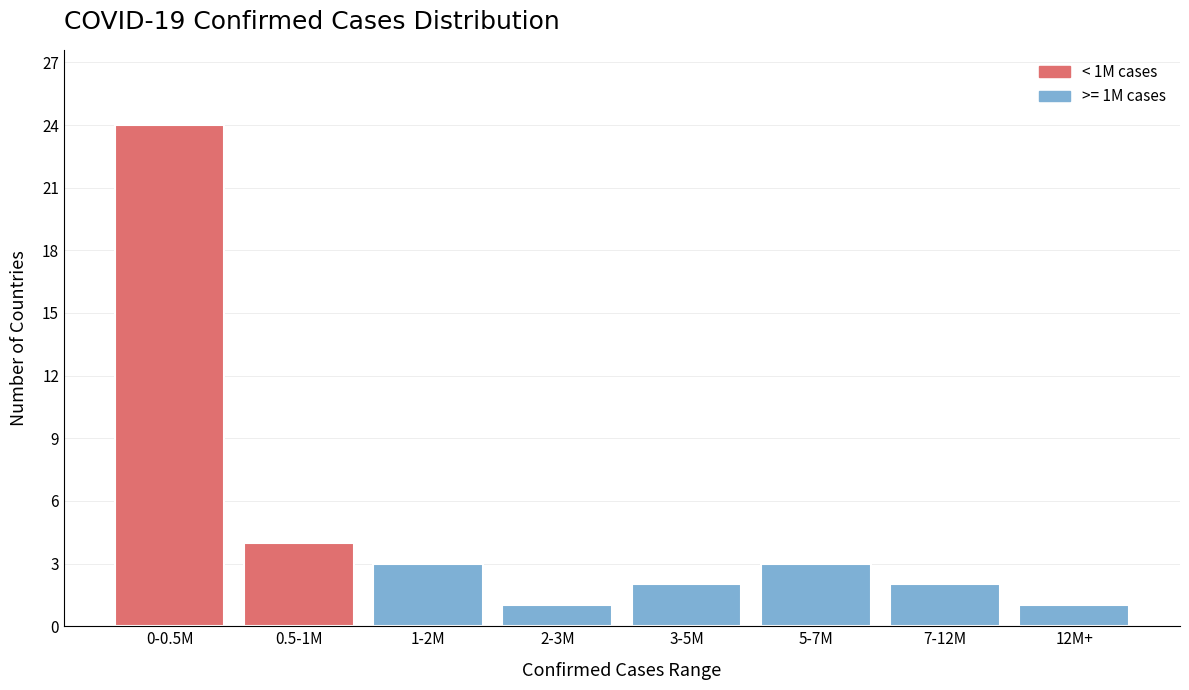

Reading right to left, extract all data points from this chart.

1	2	3	2	1	3	4	24